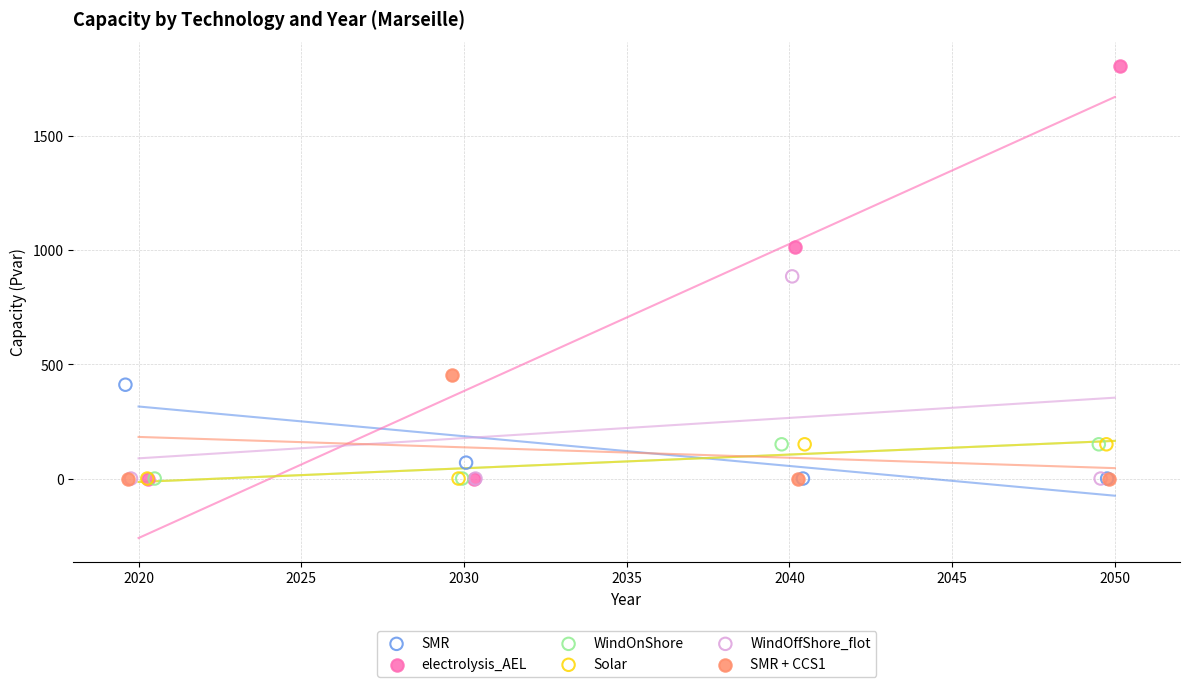

What are all the series names shown in the legend?

SMR, electrolysis_AEL, WindOnShore, Solar, WindOffShore_flot, SMR + CCS1